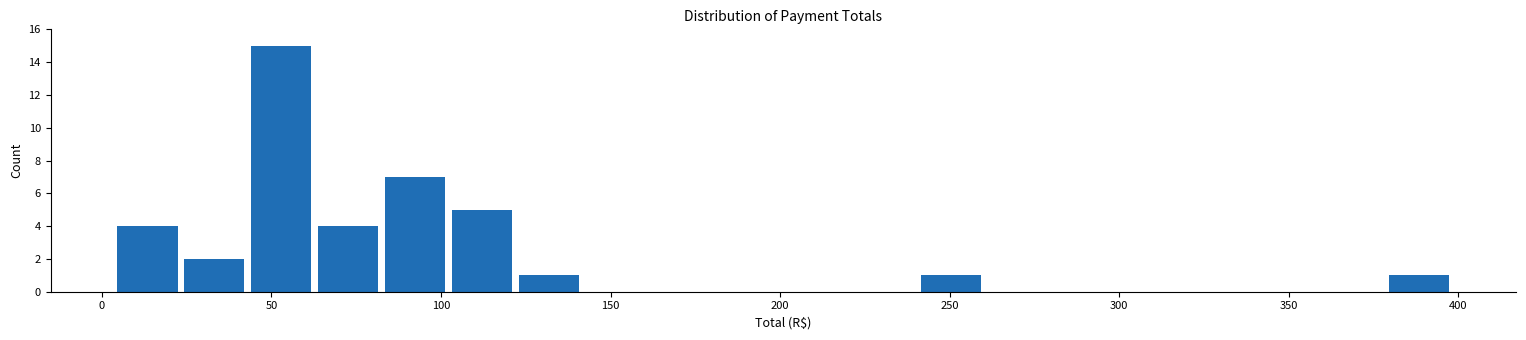

Around what value on the x-axis is the tallest bar? Give the approximate position of its centre, as read against the axis.

55